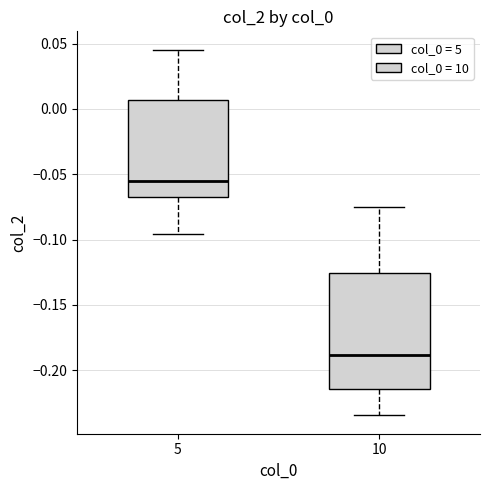

Which box is the tallest, from its lower edge to its upper edge?

10